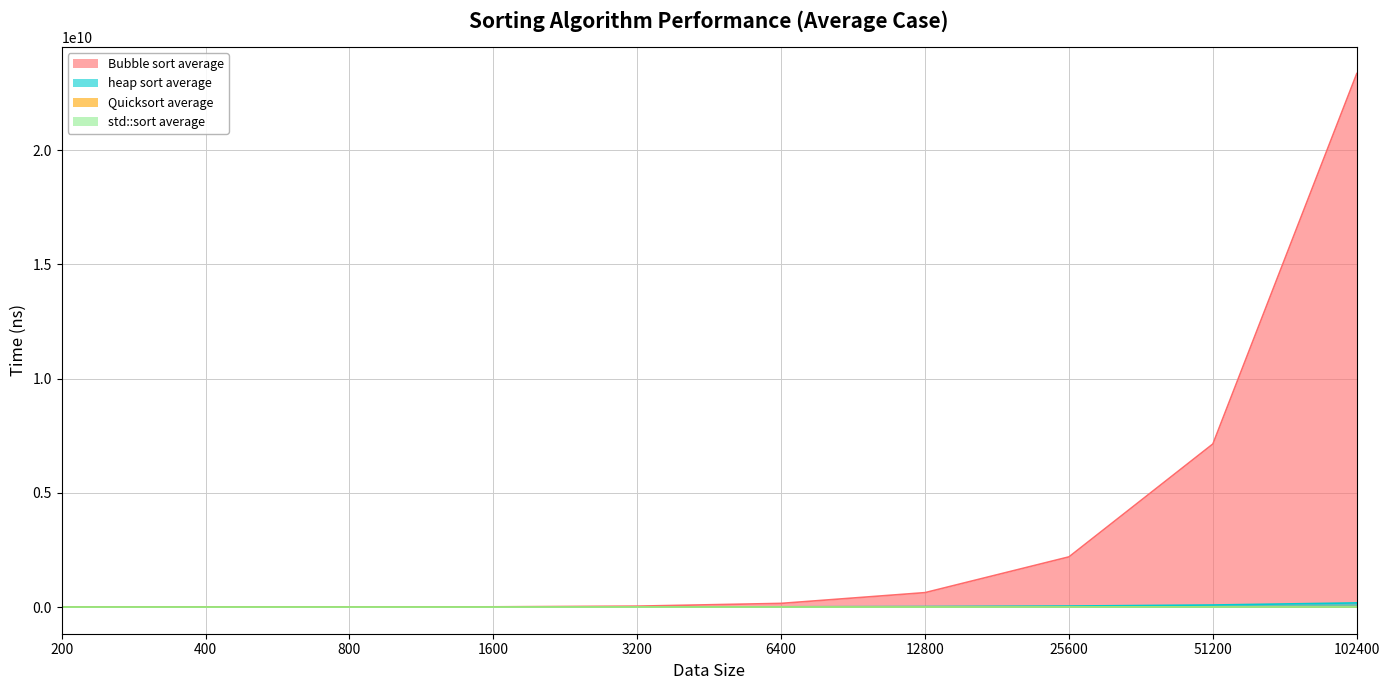

Does the chart display data point markers on the line(s)?

No